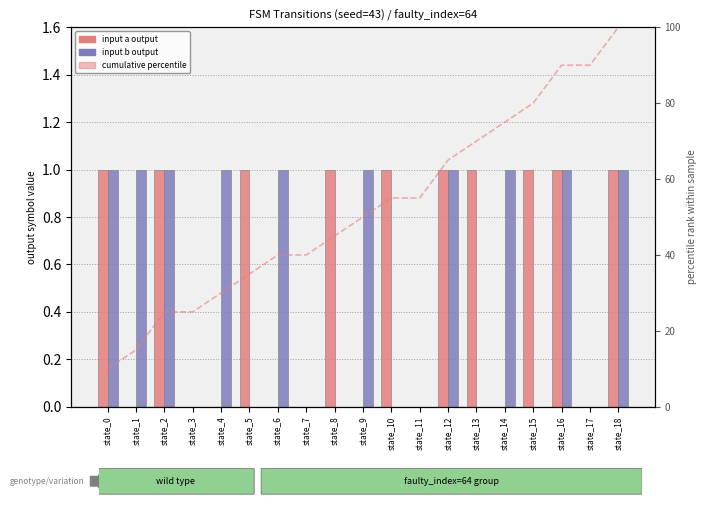

Where is input b (output) nearest to the value 0?

state_3